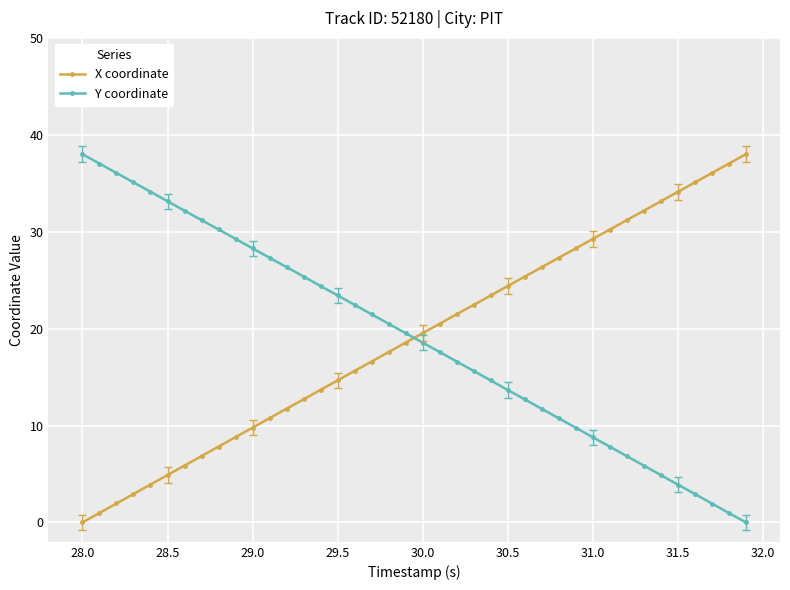

How many data points does each series have?

40